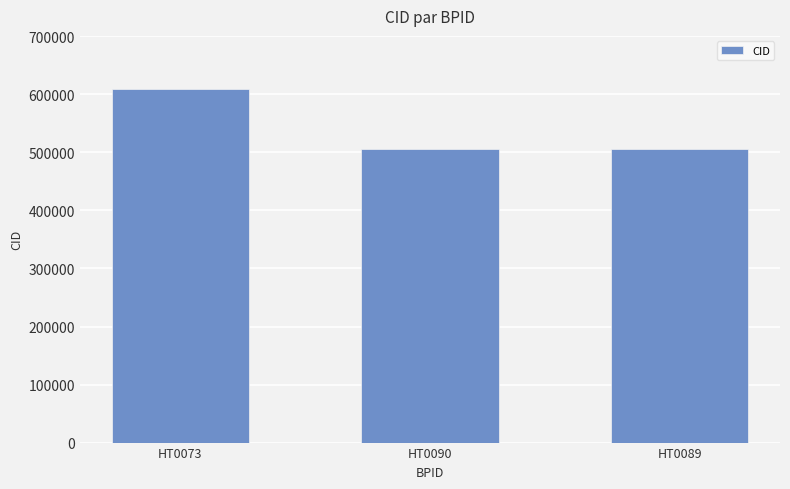

Does the chart contain any negative values?

No